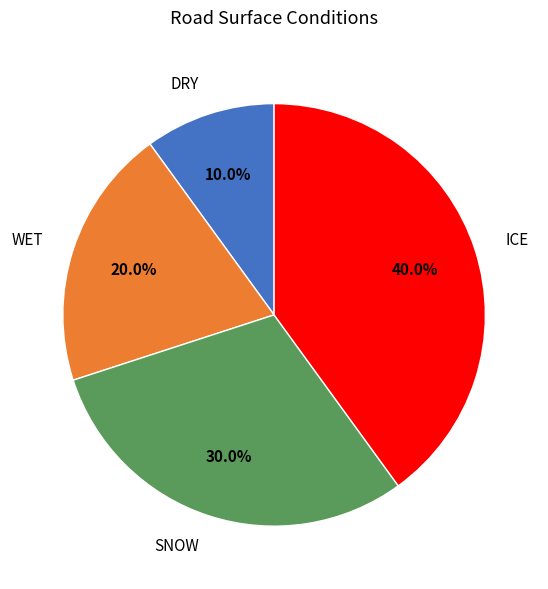

Approximately how many times larger is the value at SNOW compared to DRY?

3.0